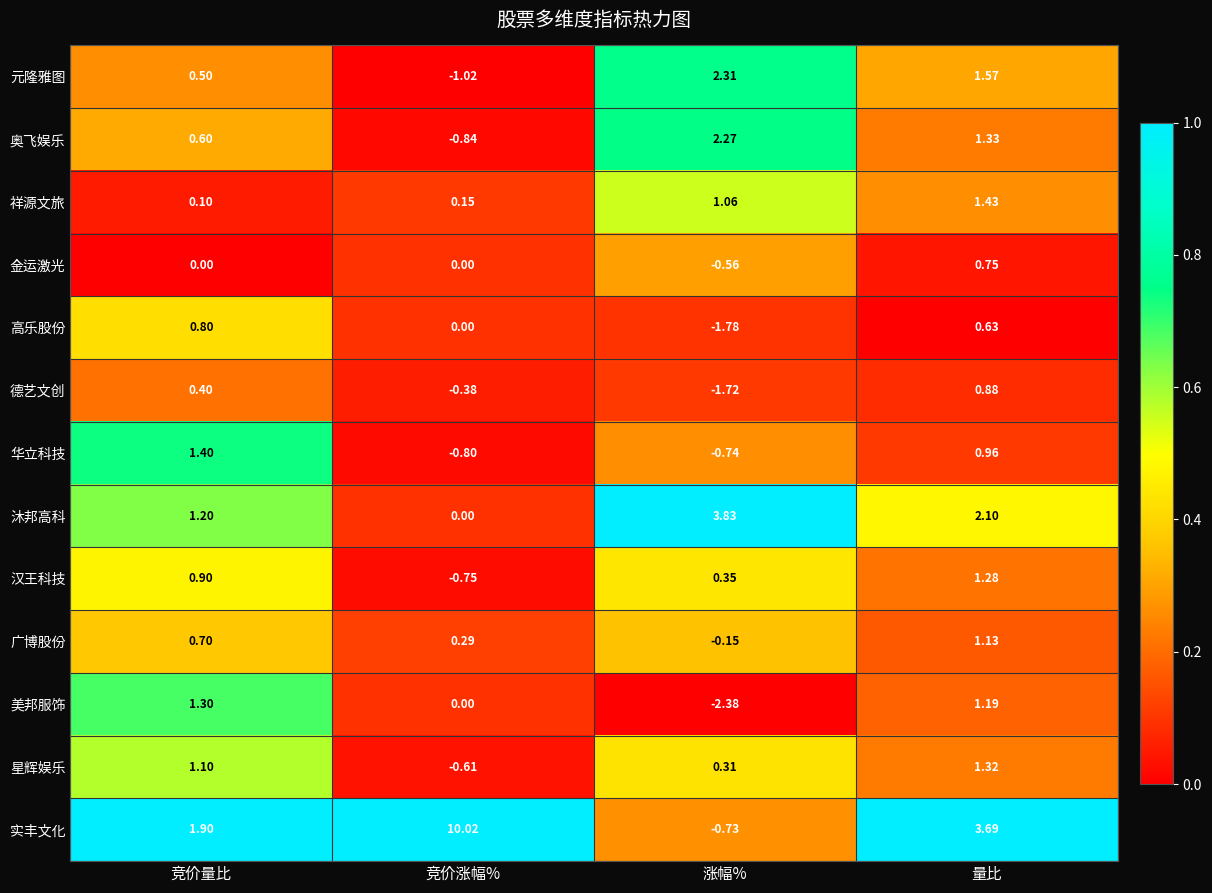

Is the value of 奥飞娱乐 at 竞价涨幅% greater than the value of 沐邦高科 at 量比?

No